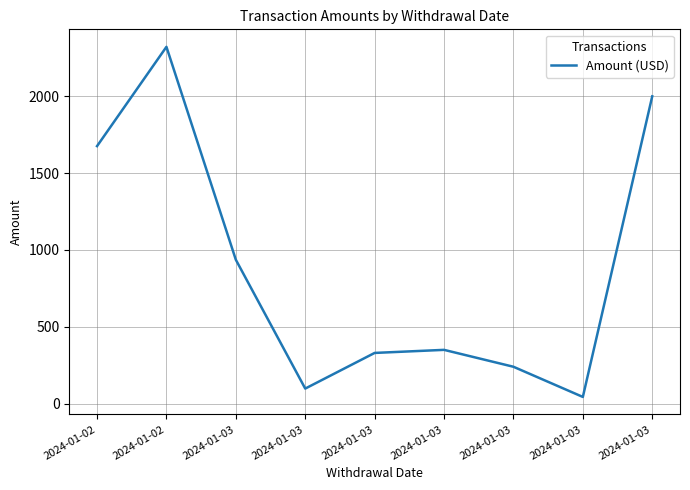

How many lines are shown in the chart?

1